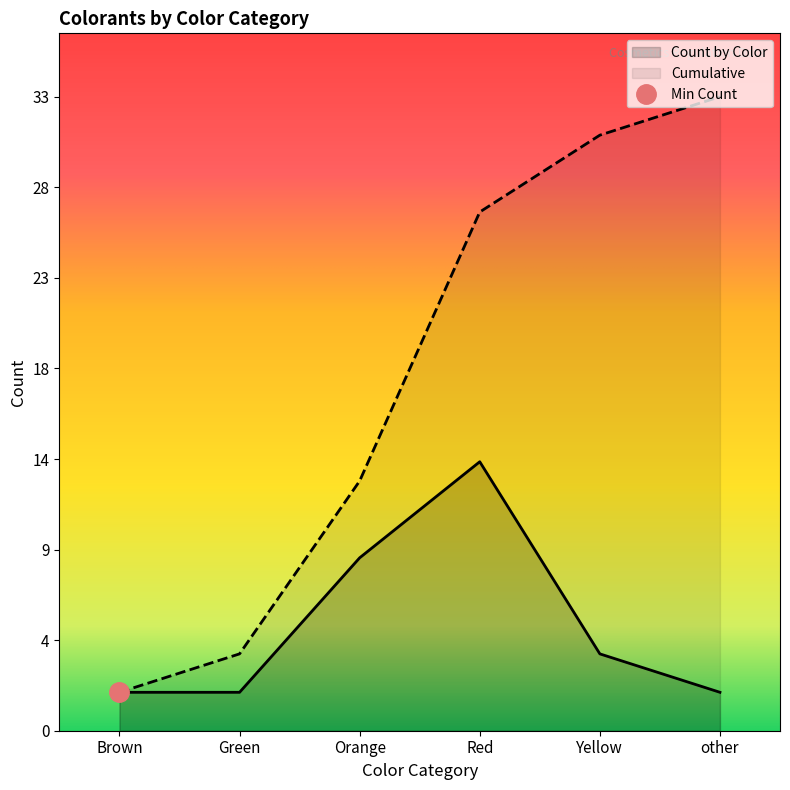

Which category has the highest value across all series?

other